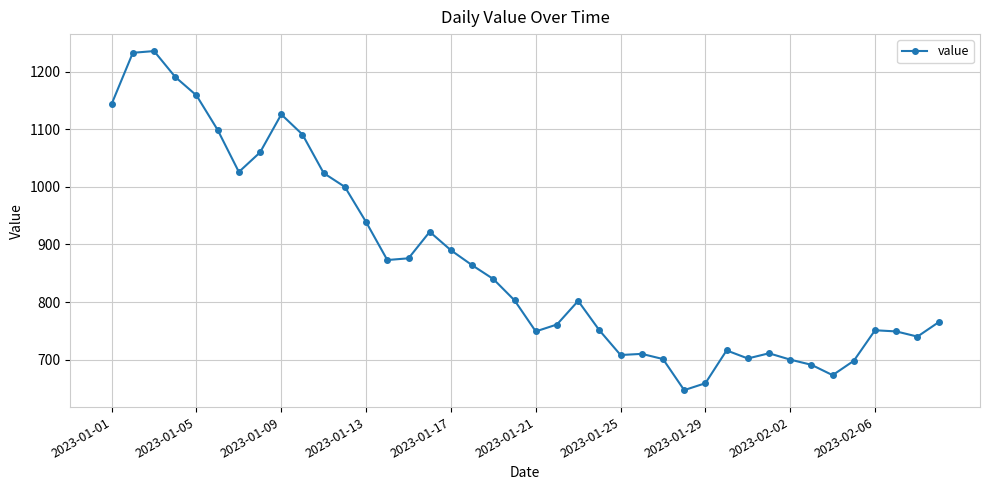

What is the greatest value displayed?

1236